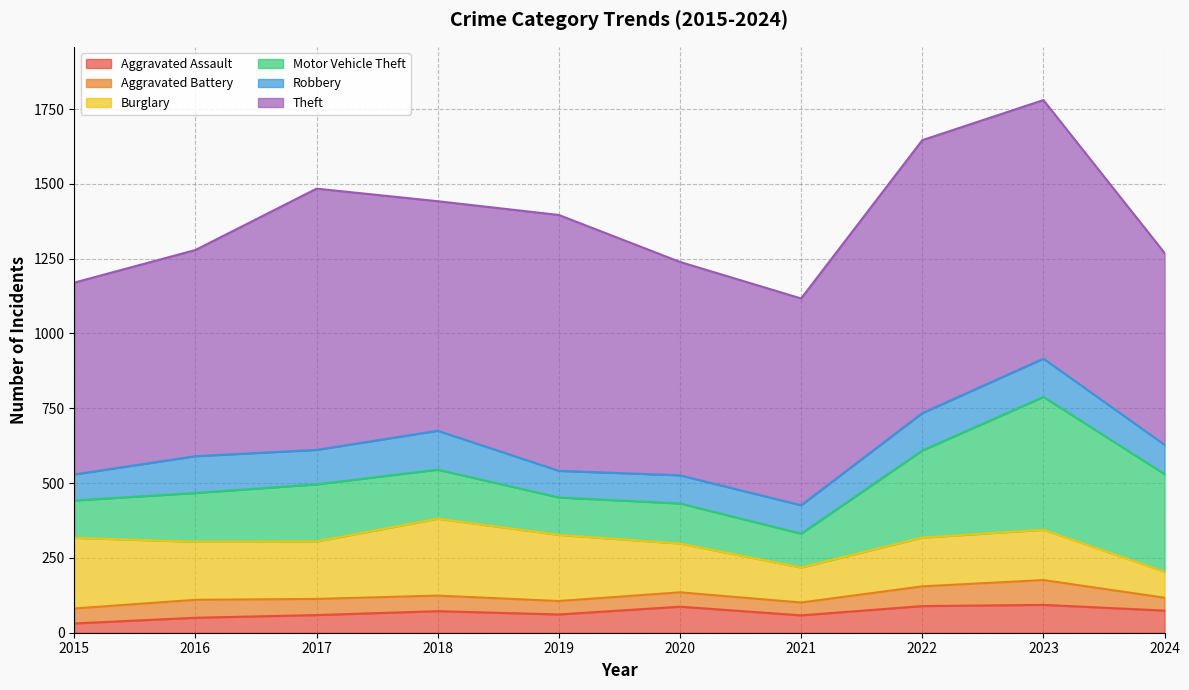

How many lines are shown in the chart?

6